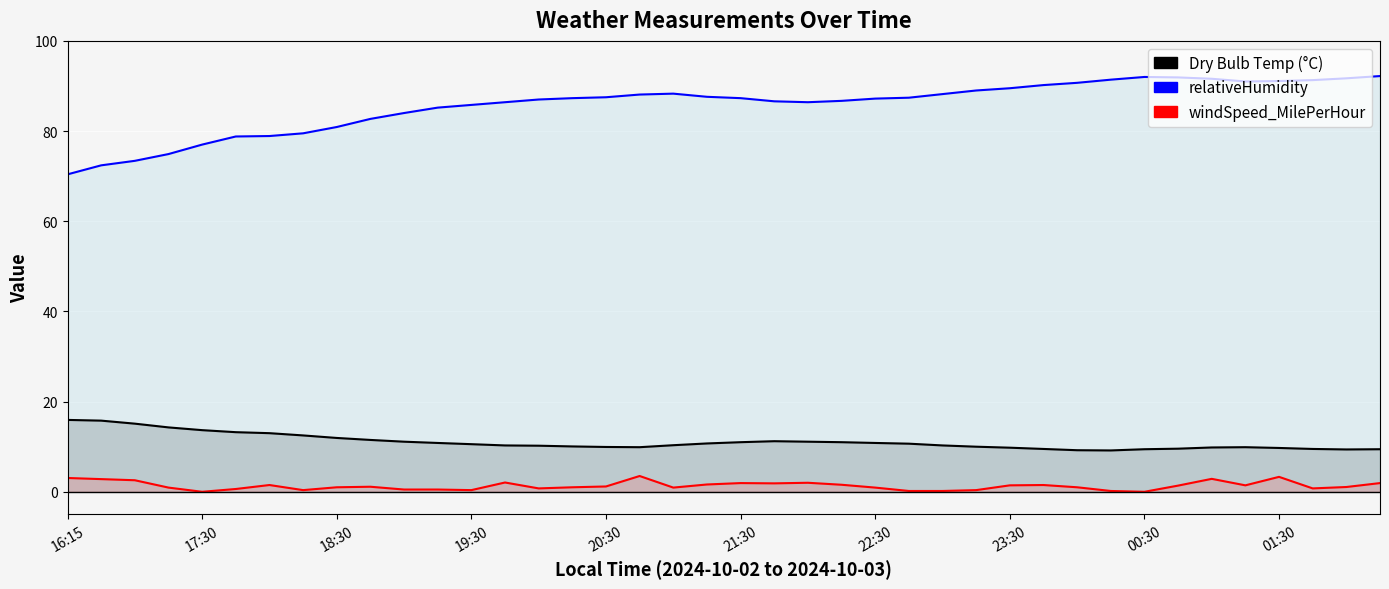

Which series has the largest range (max minus min)?

relativeHumidity